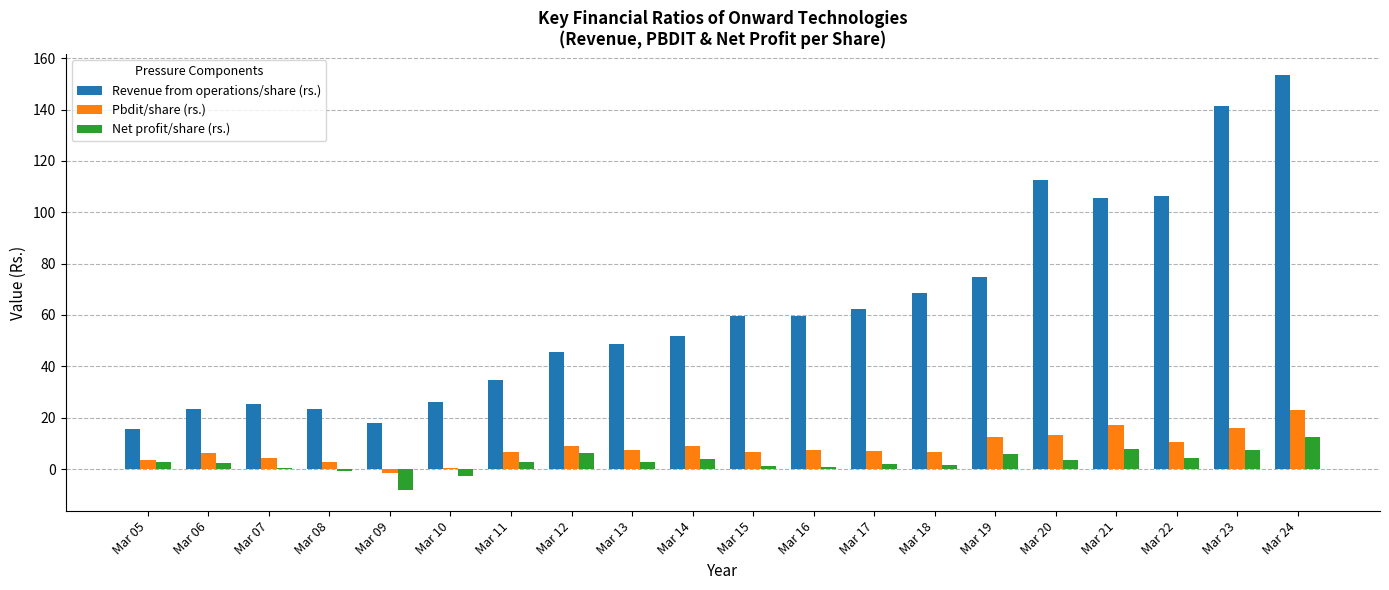

At which category is the sum across all series the highest?

Mar 24